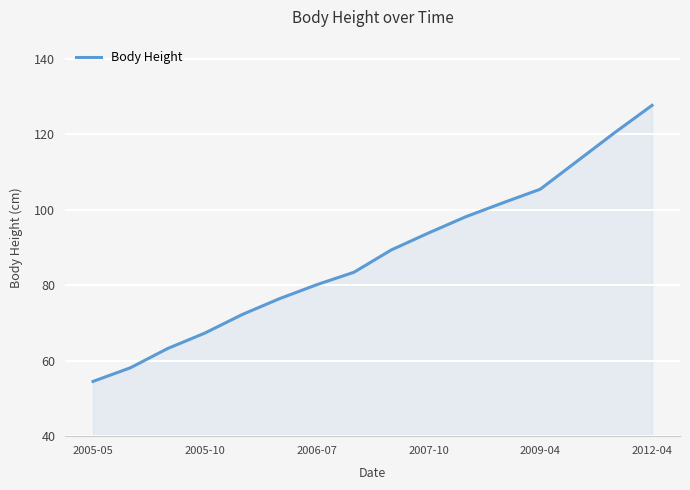

What is the smallest value displayed?

54.5